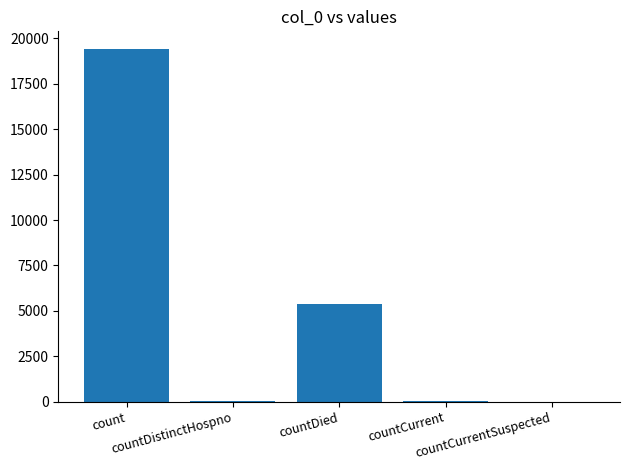

What is the maximum value shown in the chart?

19420